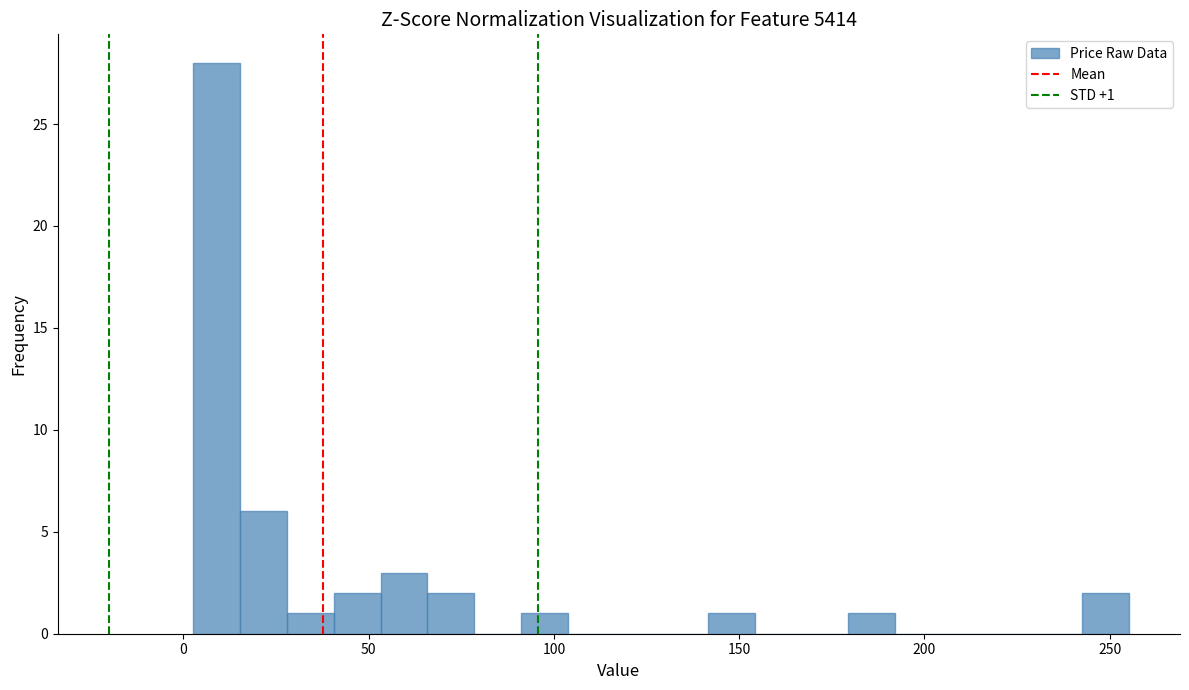

Around what value on the x-axis is the tallest bar? Give the approximate position of its centre, as read against the axis.

10